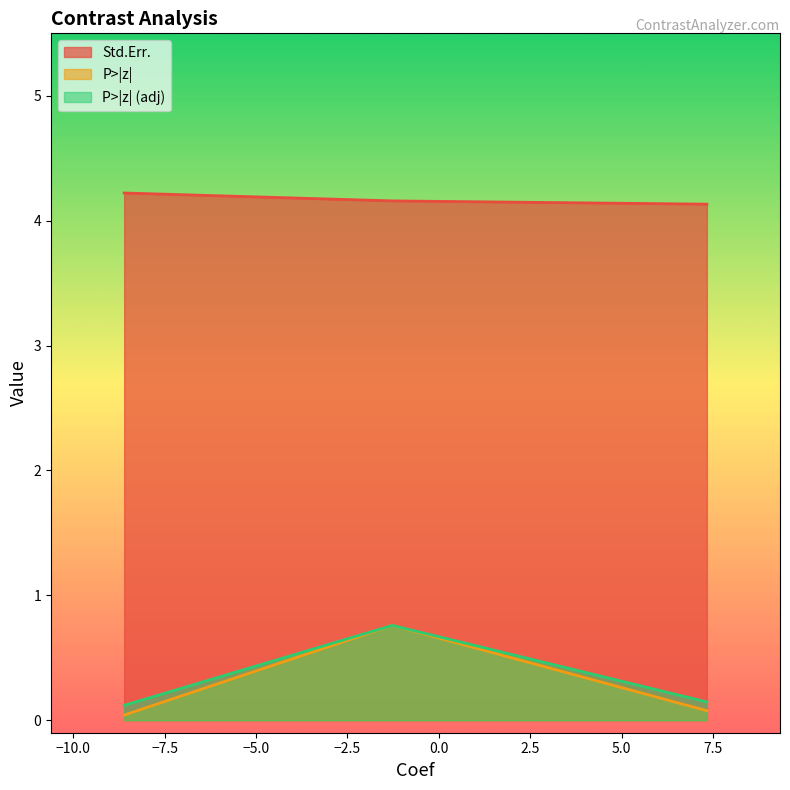

List the labels in order of P>|z| (adj) value, smallest first.

Contrast 1, Contrast 3, Contrast 2